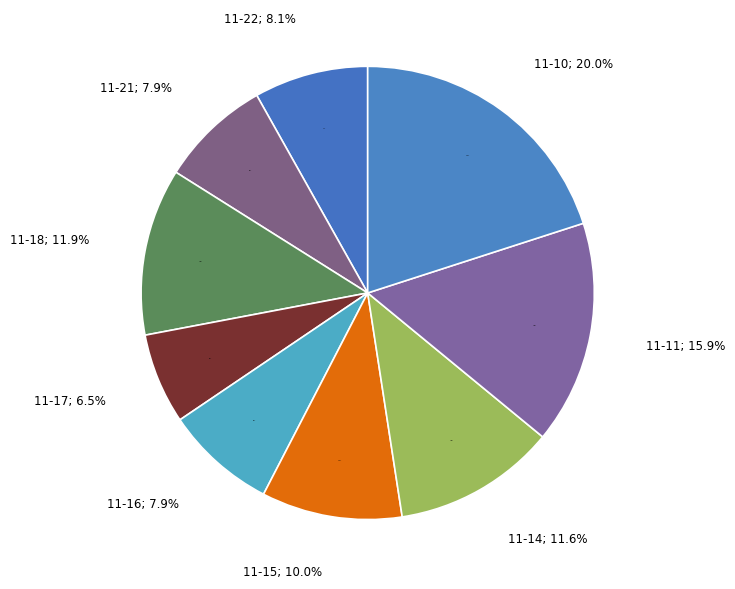

To the nearest percent, what is the combined percentage of 2022-11-18 and 2022-11-10?

32%